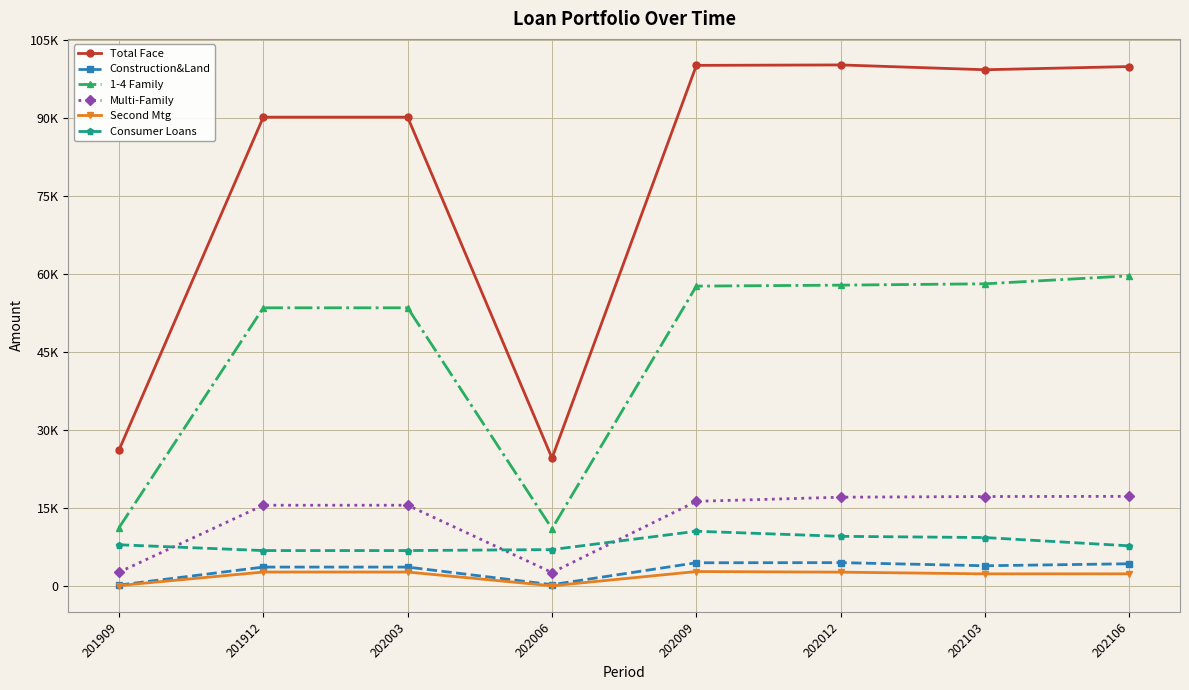

Is this an area chart (filled region under the line)?

No